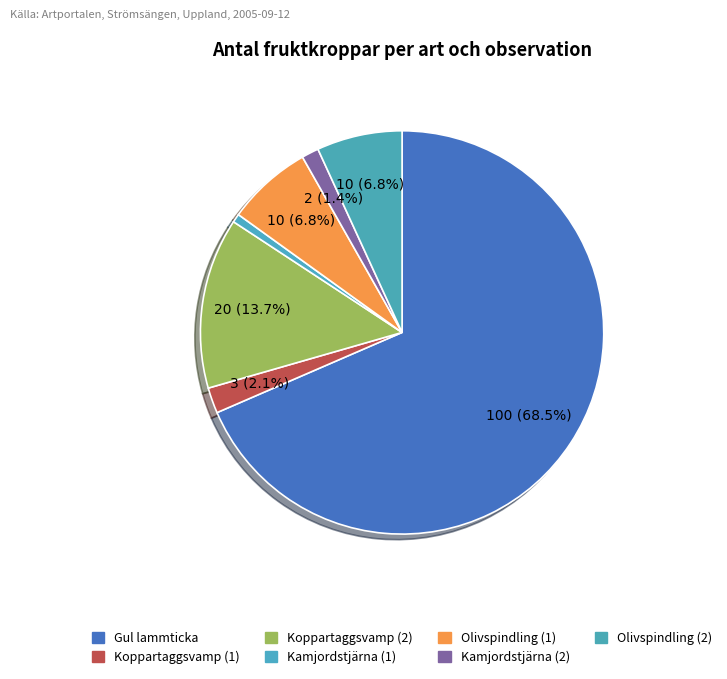

Do Gul lammticka and Olivspindling (1) together represent more than half of the pie?

Yes